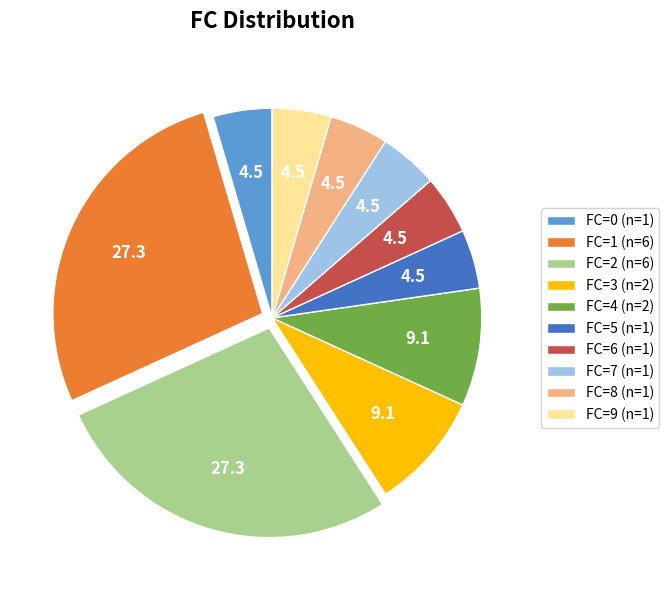

Is the sum of FC=7 (n=1) and FC=9 (n=1) greater than half?

No